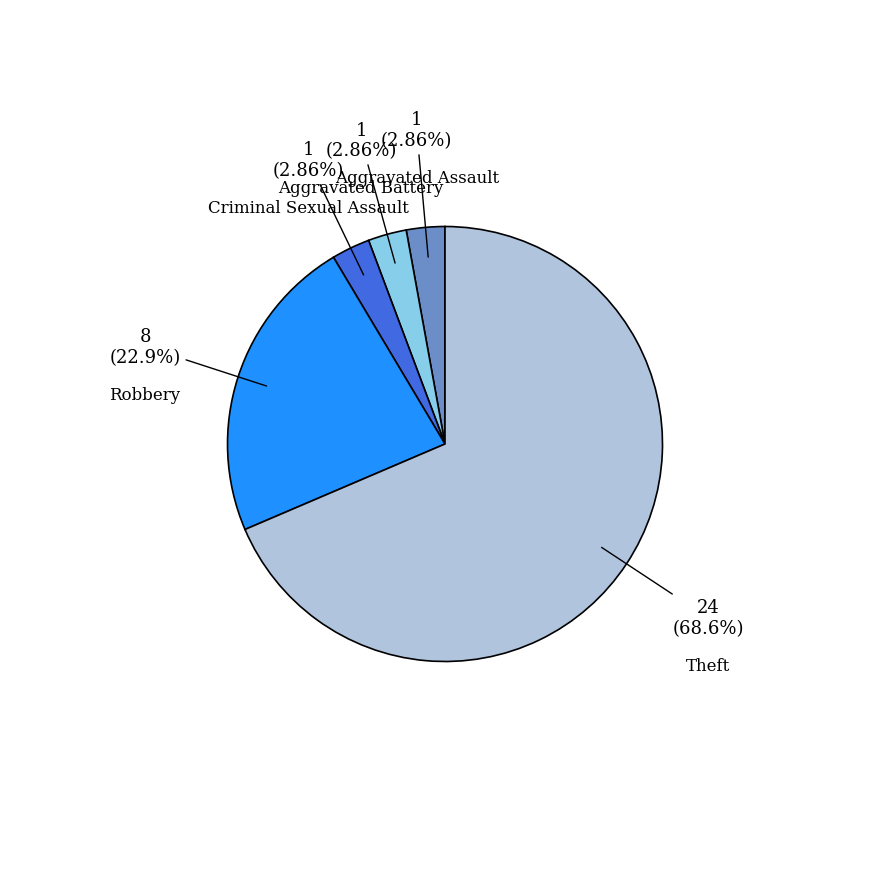

To the nearest percent, what is the difference between the largest and smallest slice percentages?

66%